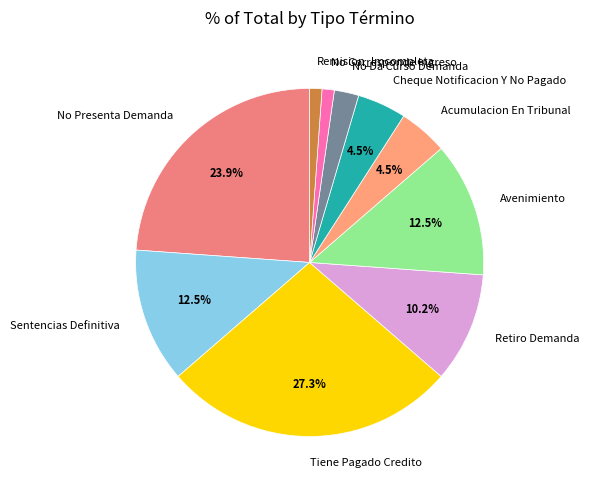

To the nearest percent, what is the average slice percentage?

10%